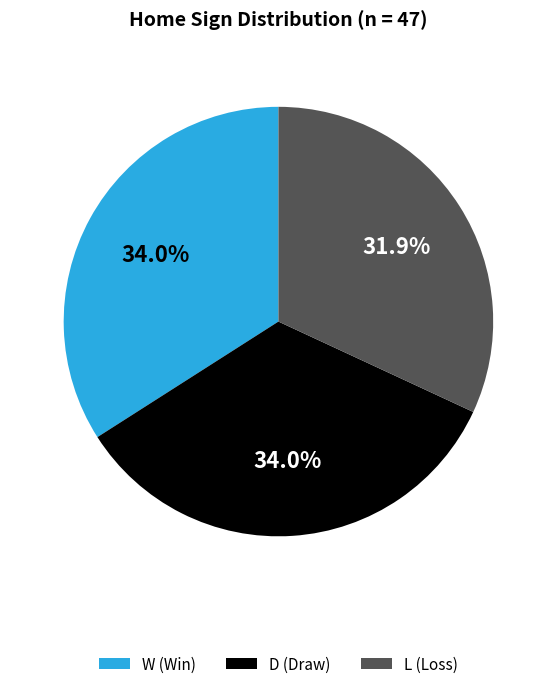

Do L and W together represent more than half of the pie?

Yes